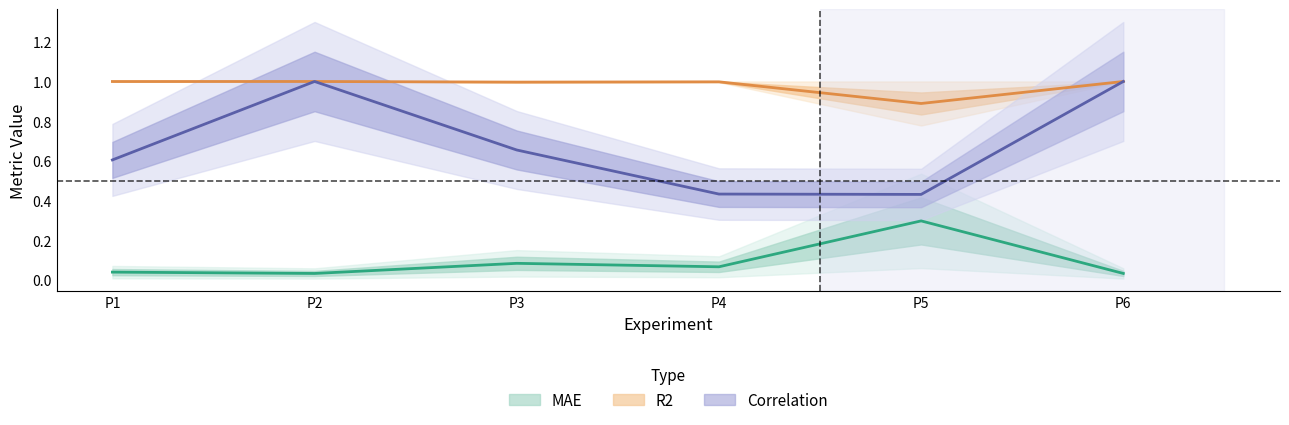

Which series changed the most between P2 and P5?

Correlation